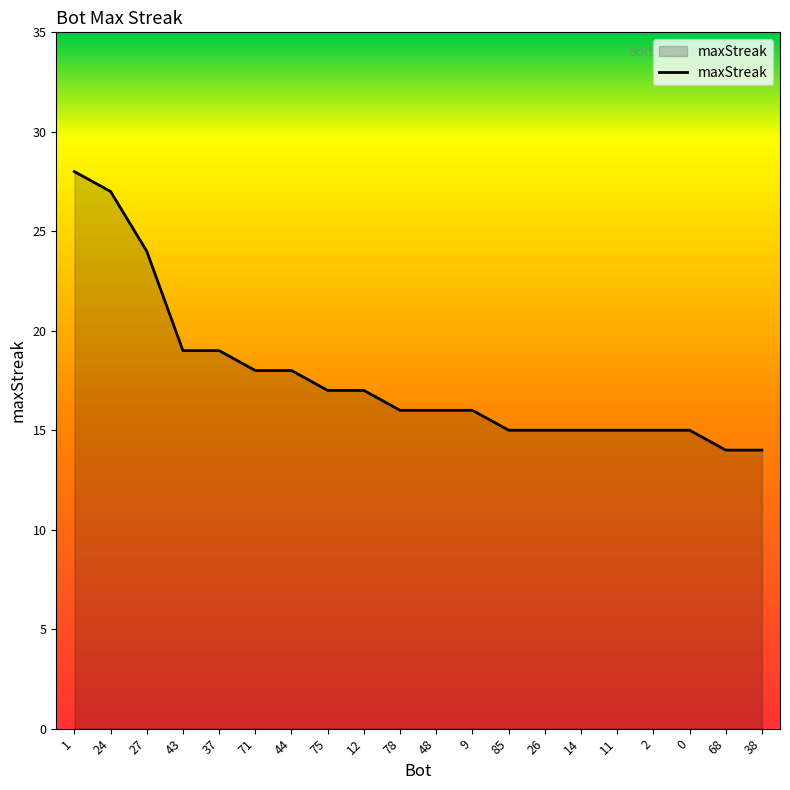

Reading left to right, transcribe all the data shown in this chart.

28	27	24	19	19	18	18	17	17	16	16	16	15	15	15	15	15	15	14	14